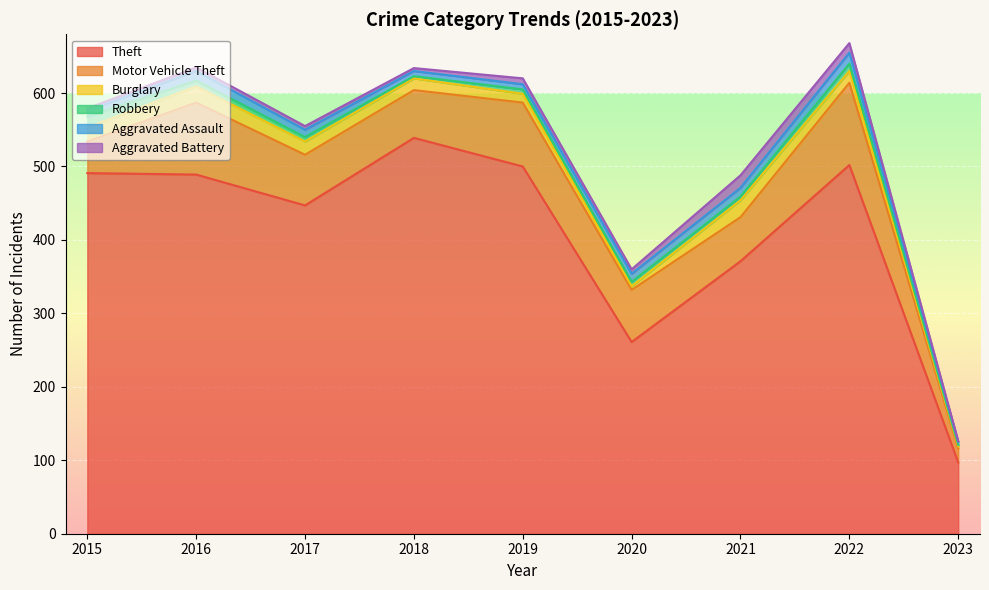

What is the maximum value for Robbery?

15